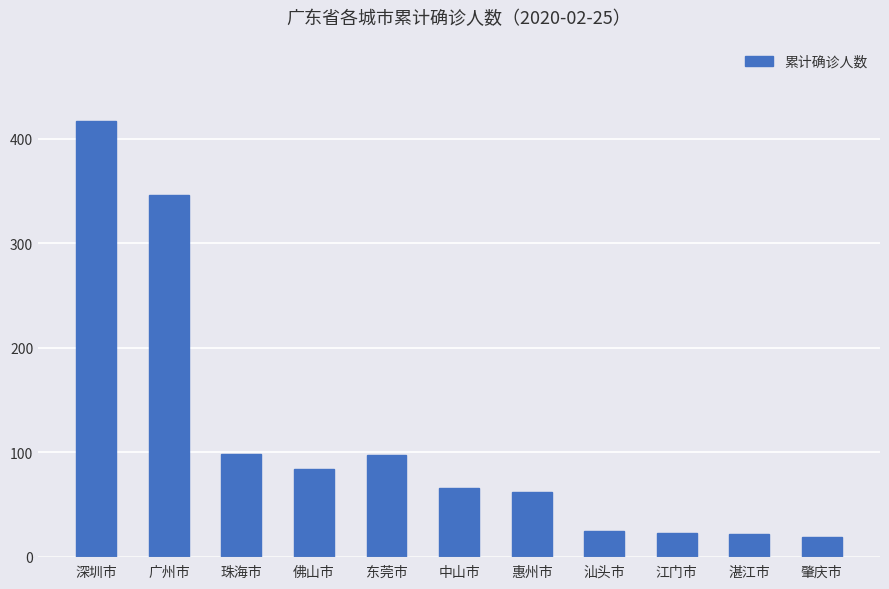

What is the label of the 5th bar from the right?

惠州市